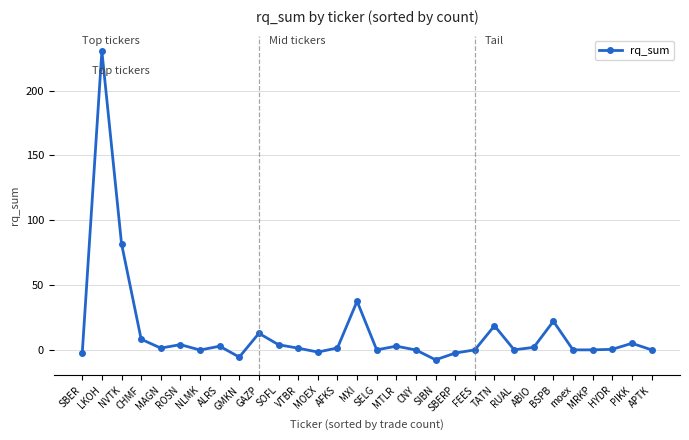

What is the label of the 26th point from the left?

moex